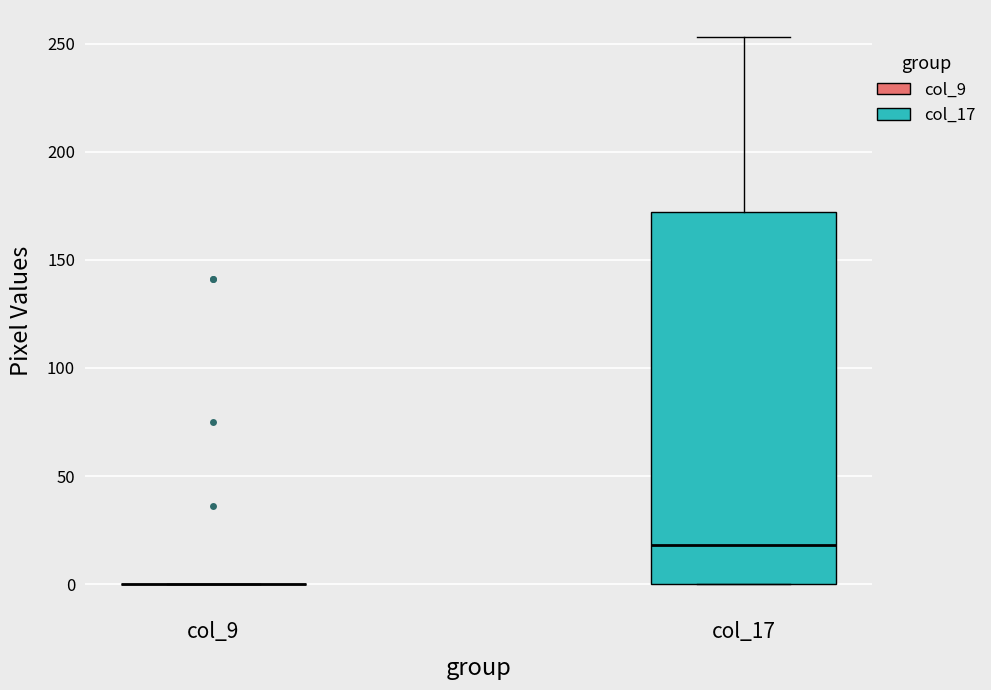

Reading left to right, read every box against the y-axis: the position of its median line, the range the box covers, and the ends of its whiskers. The values are not printed on the chart, so give them approximately, as read against the axis.

col_9: box collapsed to a line at 0, whiskers 0 to 0
col_17: median 20, box 0 to 170, whiskers 0 to 255